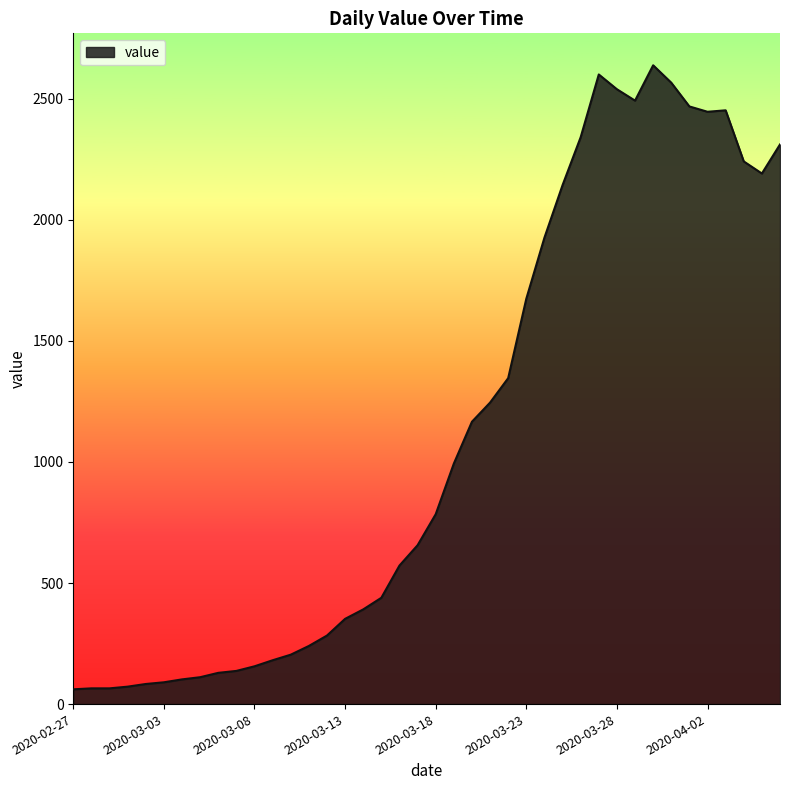

What is the difference between the maximum and minimum values?

2577